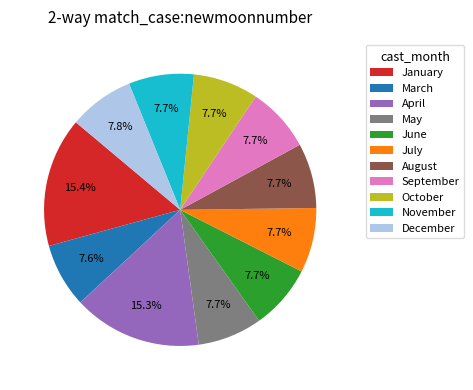

What is the ratio of the value at July to the value at May?

1.0